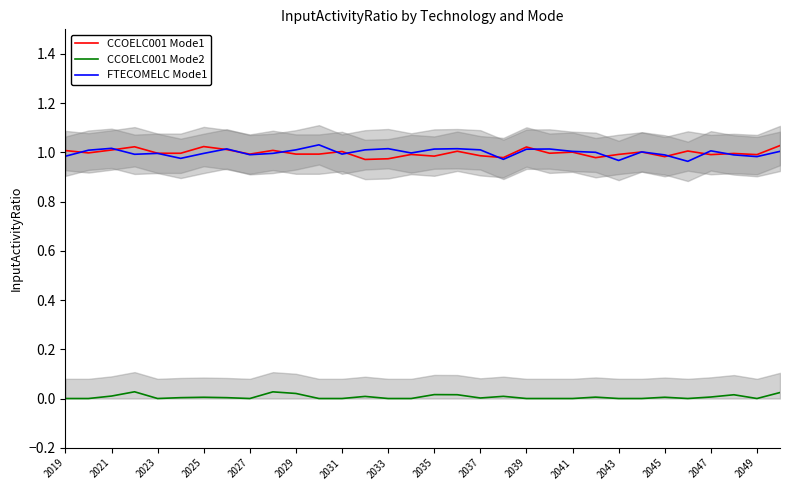

Is it true that CCOELC001 Mode1 equals 0.4 at 2025?

False